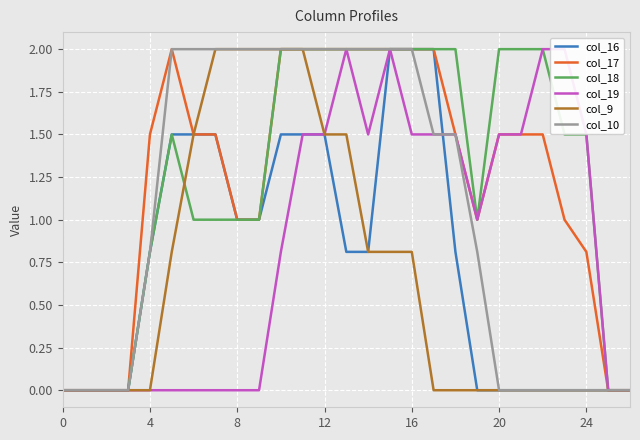

What is the label of the 19th point from the left?

18